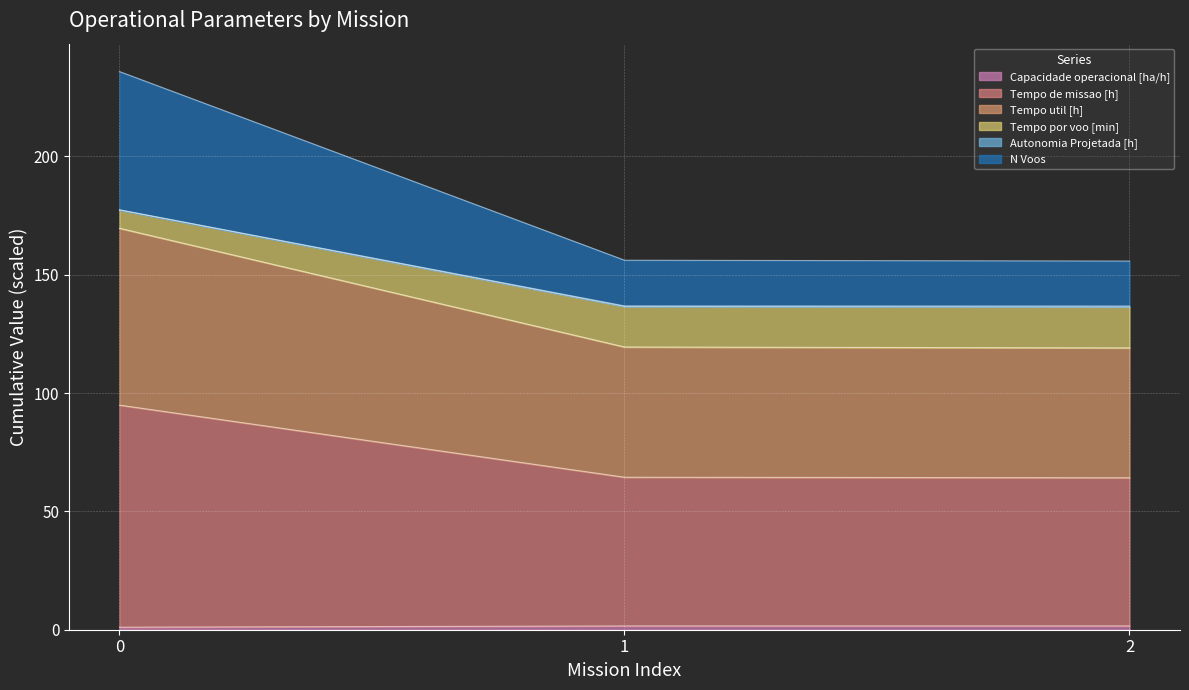

How many lines are shown in the chart?

6